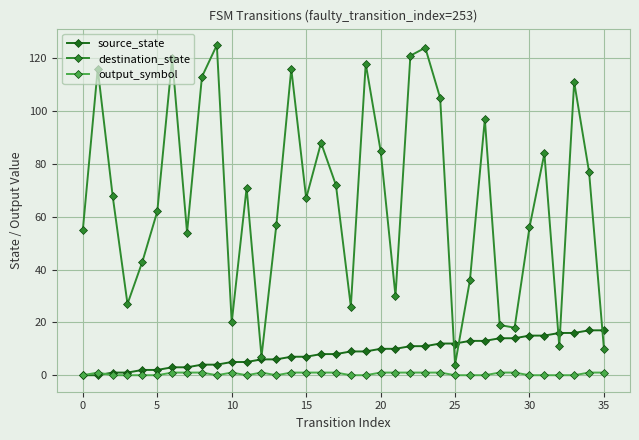

True or false: destination_state and output_symbol intersect in this chart.

False